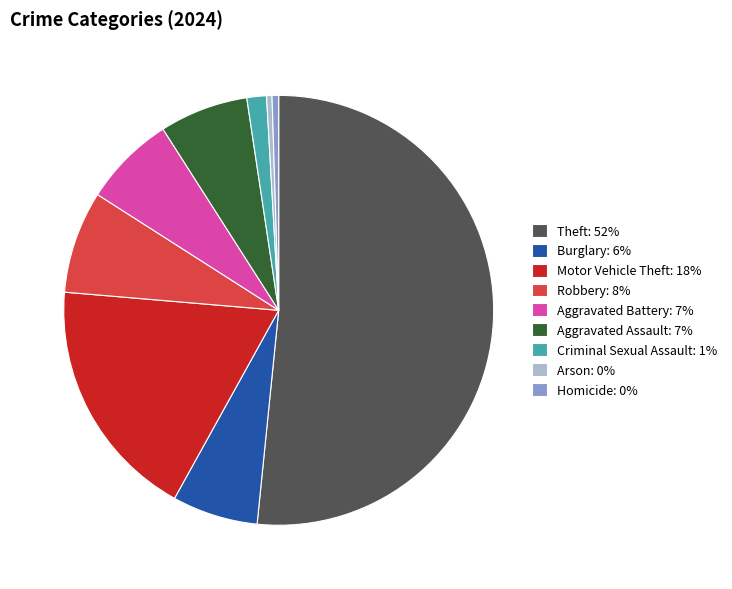

What is the ratio of the value at Theft to the value at Aggravated Assault?

7.7